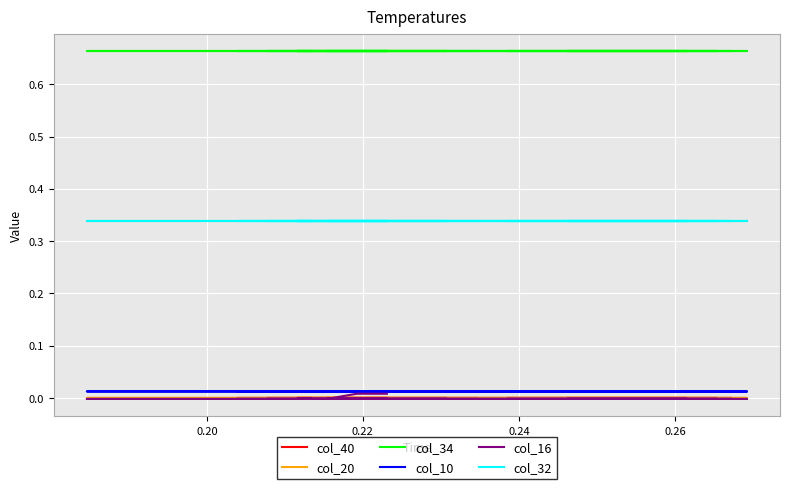

Does the chart display data point markers on the line(s)?

No